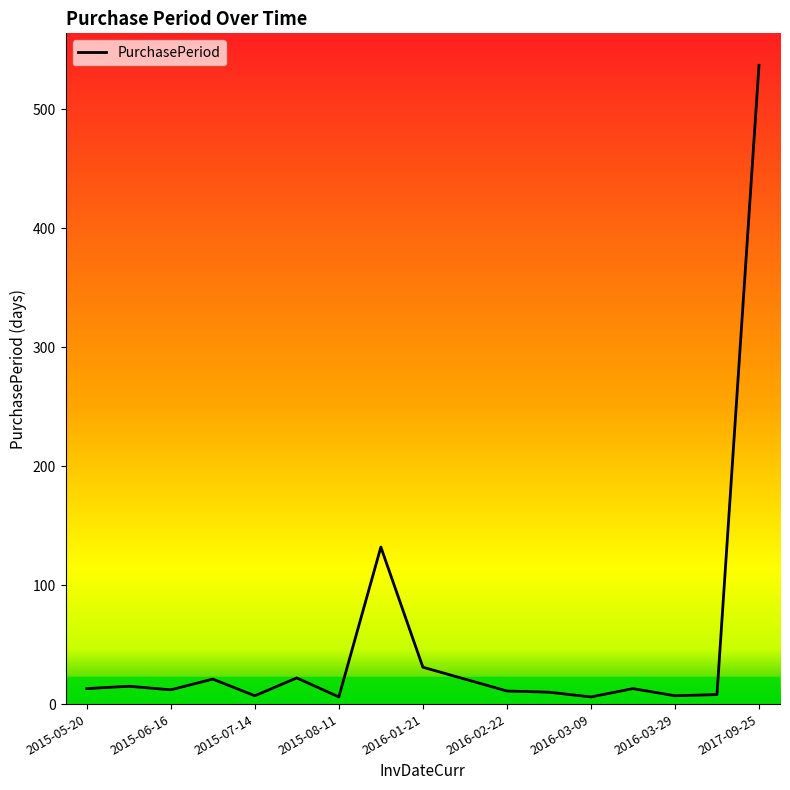

What is the difference between the maximum and minimum values?

531